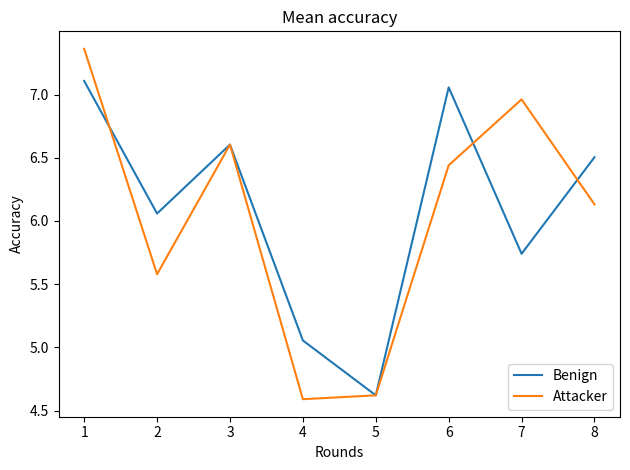

True or false: Attacker has a value of 9.7 at 2.

False